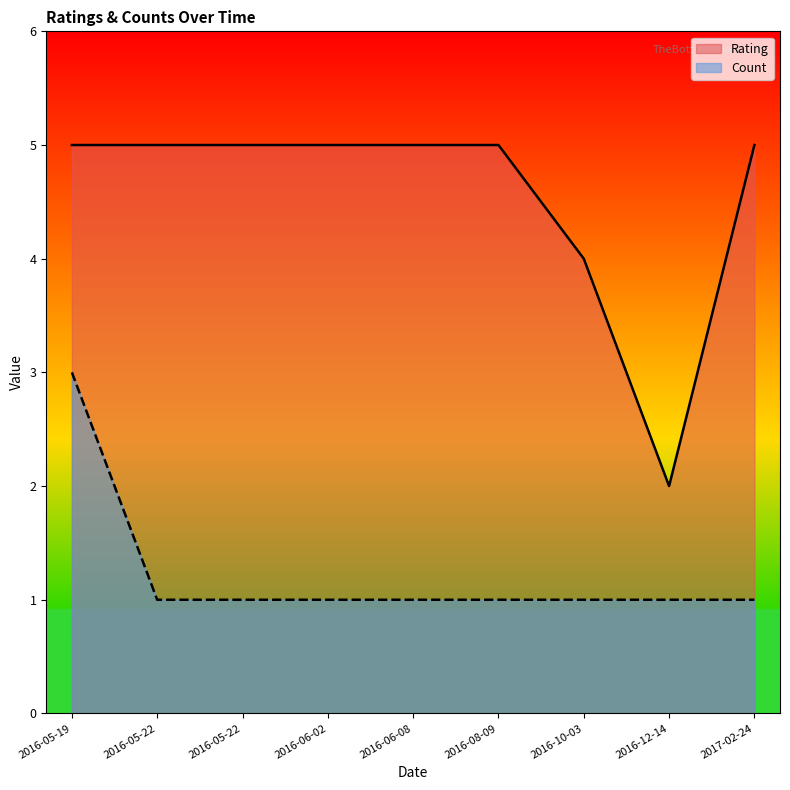

Which has a higher value, 2016-05-22 or 2016-10-03?

2016-05-22